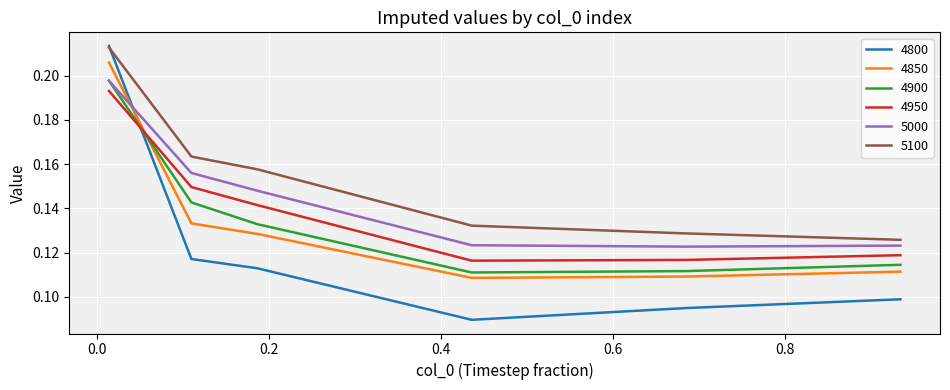

True or false: 5100 and 4900 cross at least once.

False